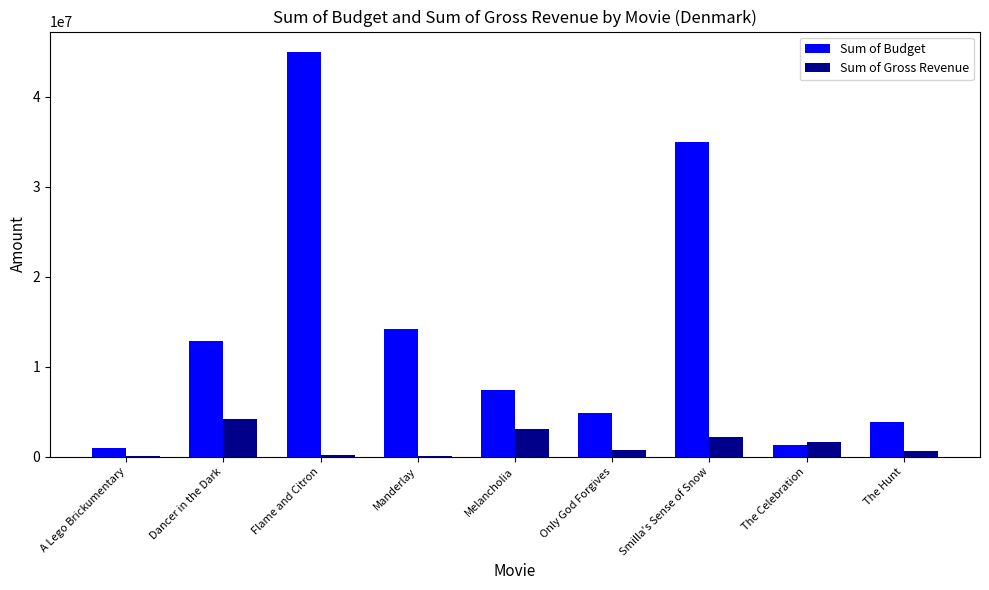

What are all the series names shown in the legend?

Sum of Budget, Sum of Gross Revenue